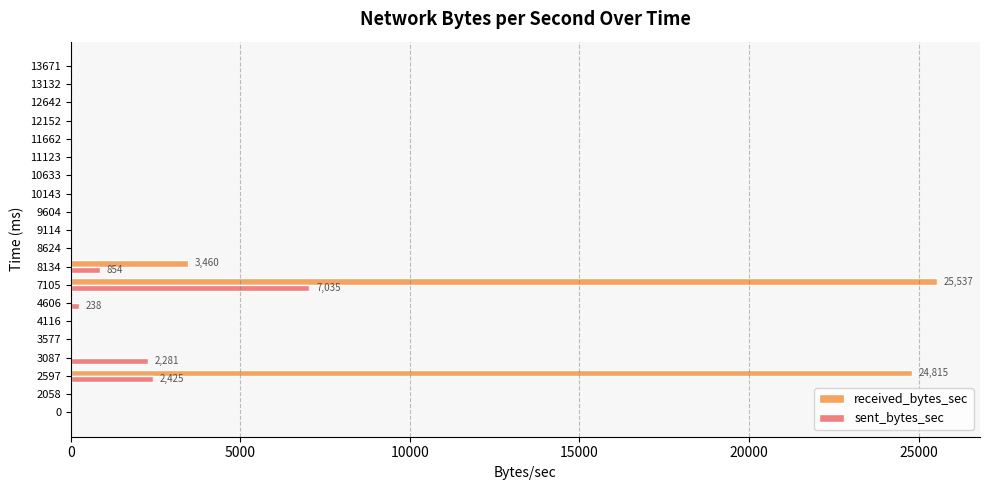

What are all the series names shown in the legend?

received_bytes_sec, sent_bytes_sec